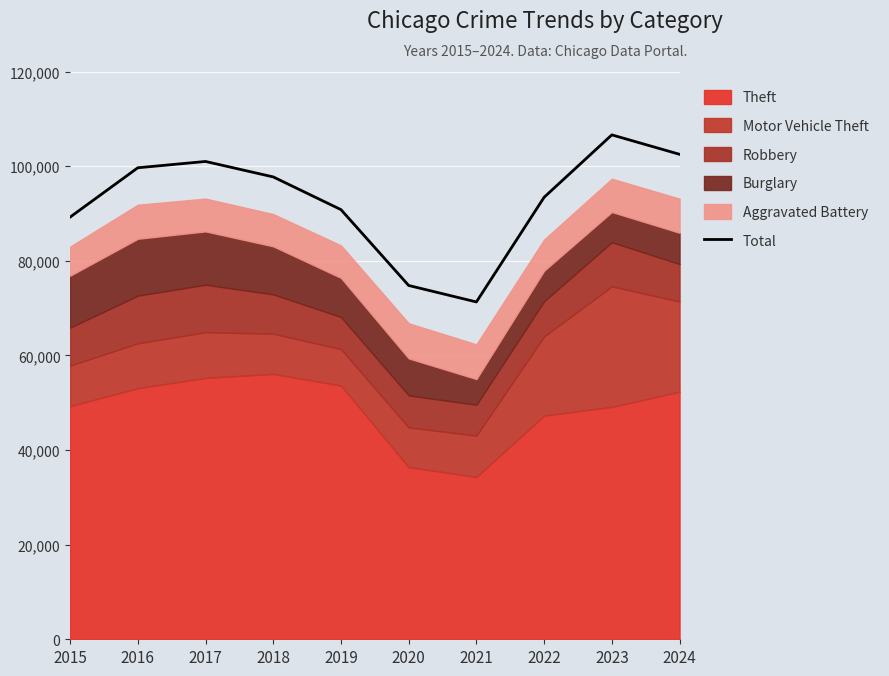

The value at 2019 is 43628. True or false?

False